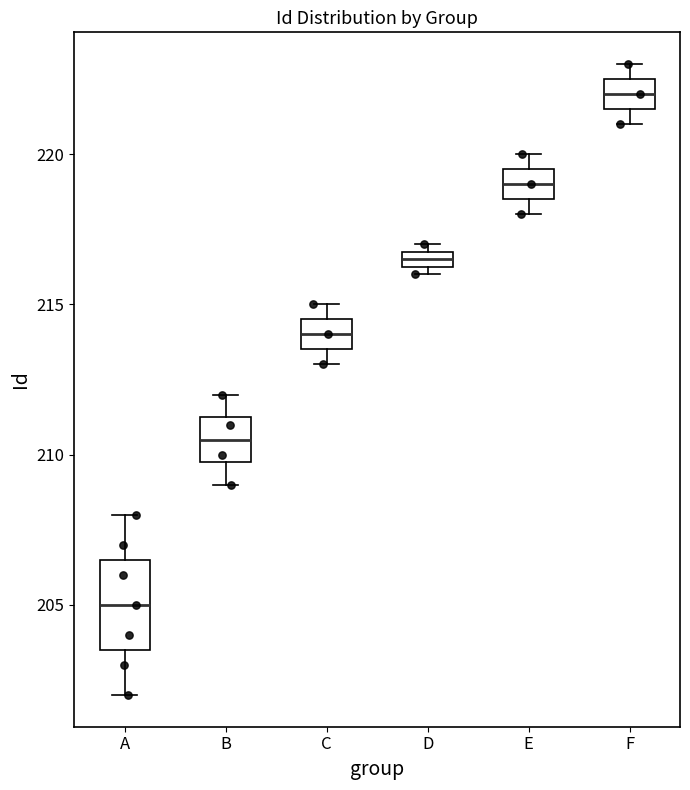

Where is the lower edge of the box for F on the y-axis? The values are not printed on the chart, so give them approximately, as read against the axis.

221.5